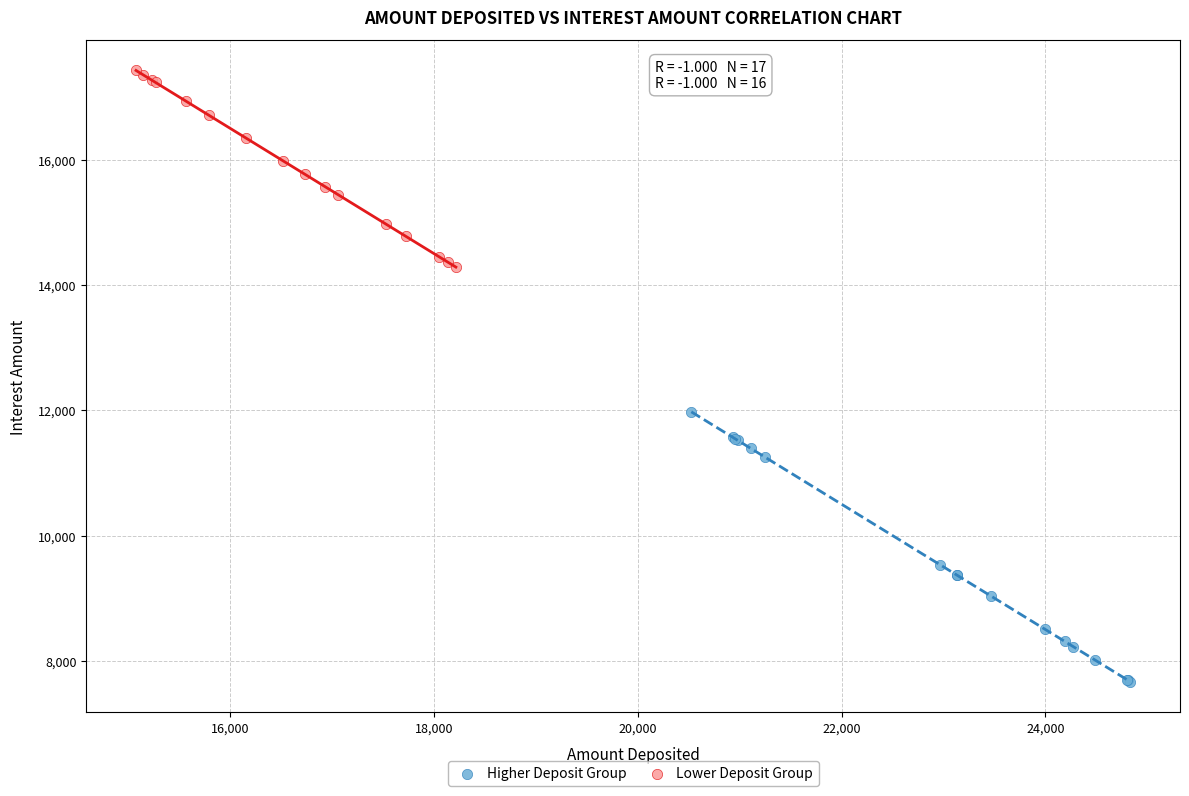

Which series has the widest spread of Y values?

Higher Deposit Group